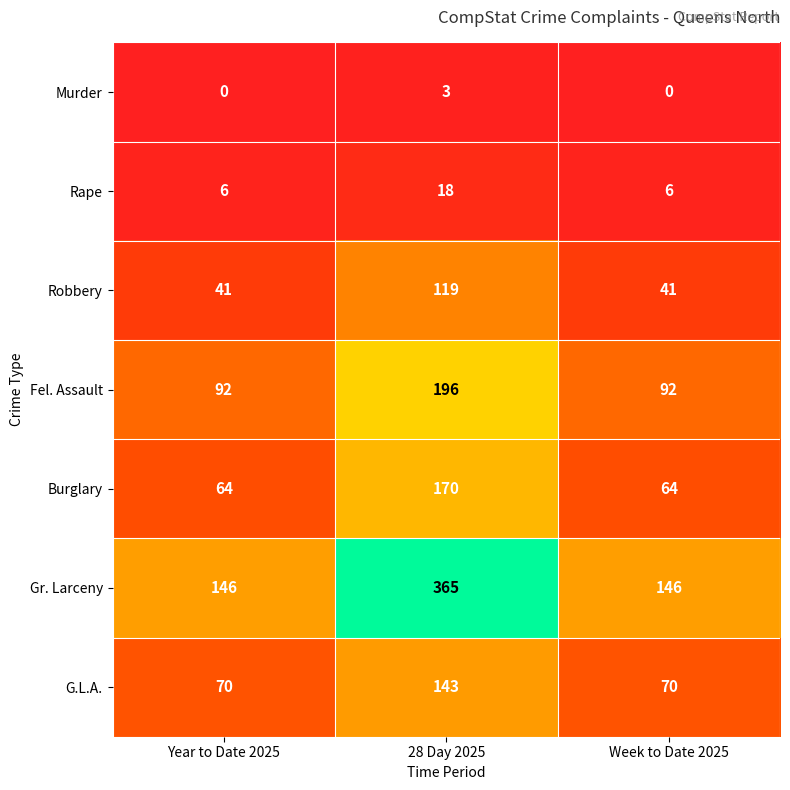

How many values in the Robbery series exceed 41?

1